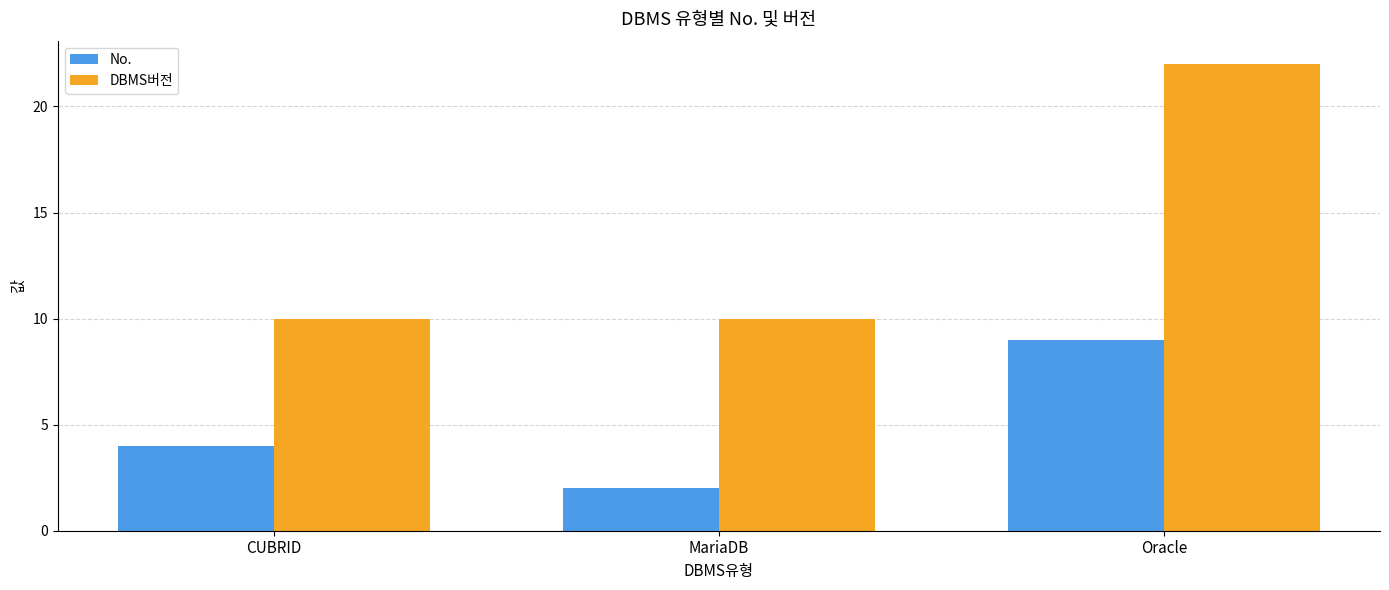

Does the chart contain any negative values?

No